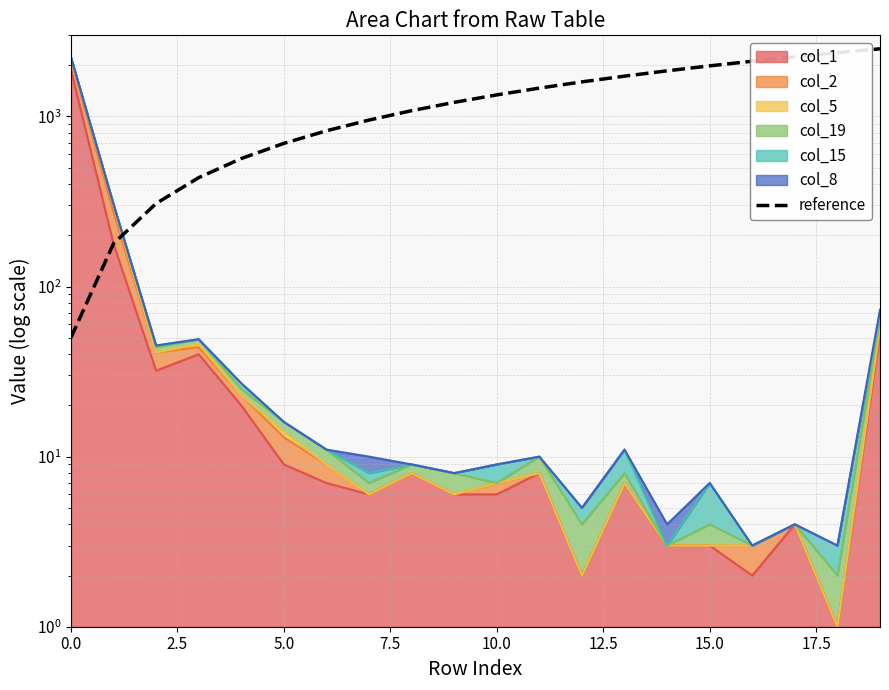

What is the maximum value shown in the chart?

2500.0